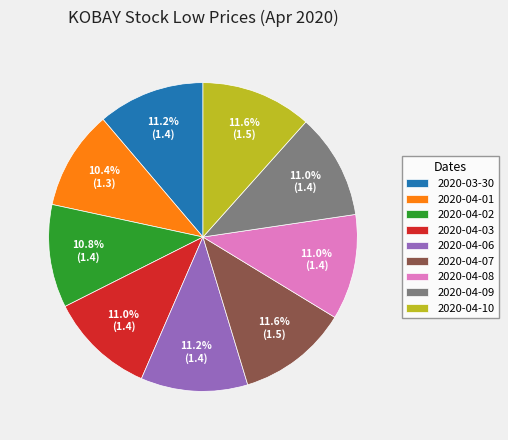

How many slices are in this pie chart?

9